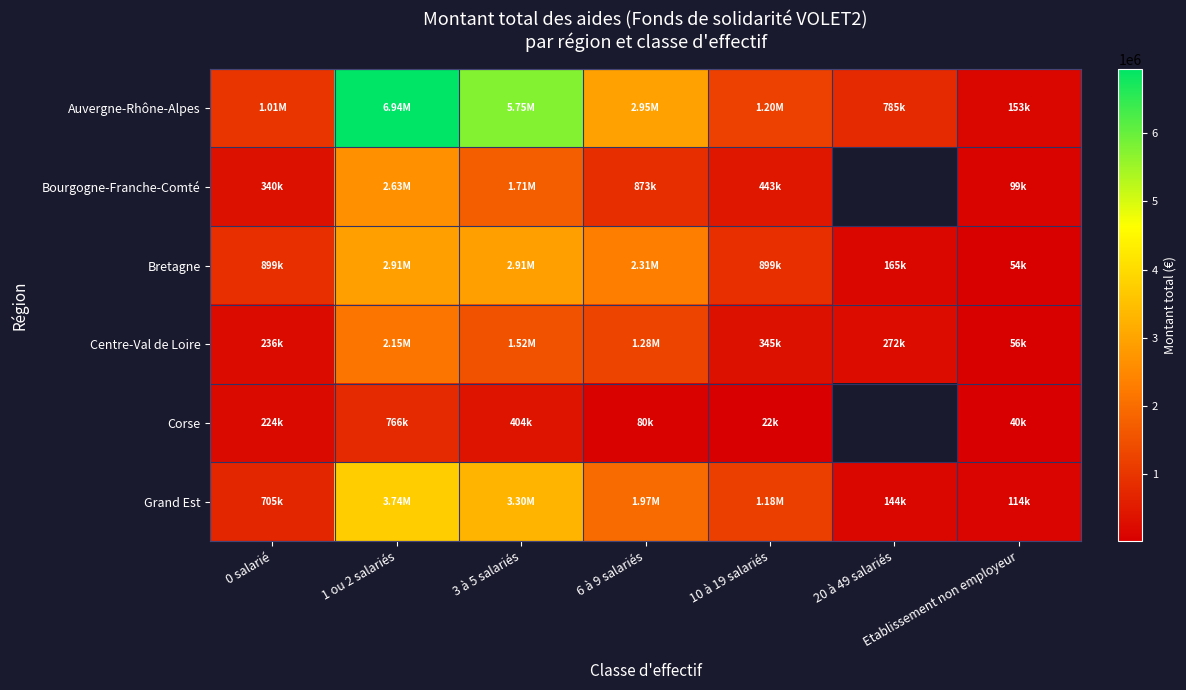

What is the average value of the Bretagne series?

1449318.3